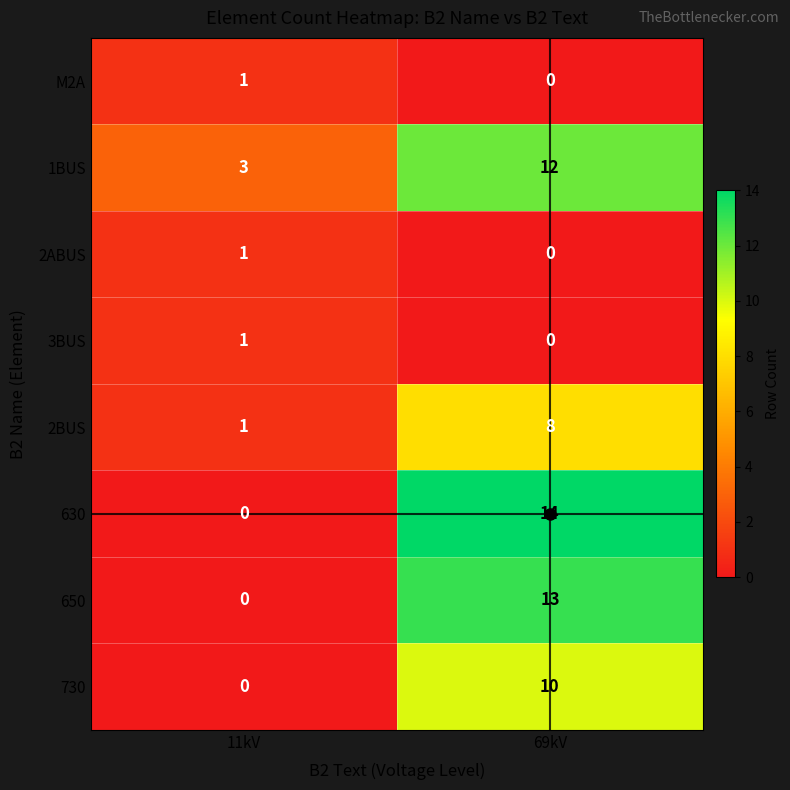

At which category does the chart reach its peak across all series?

69kV